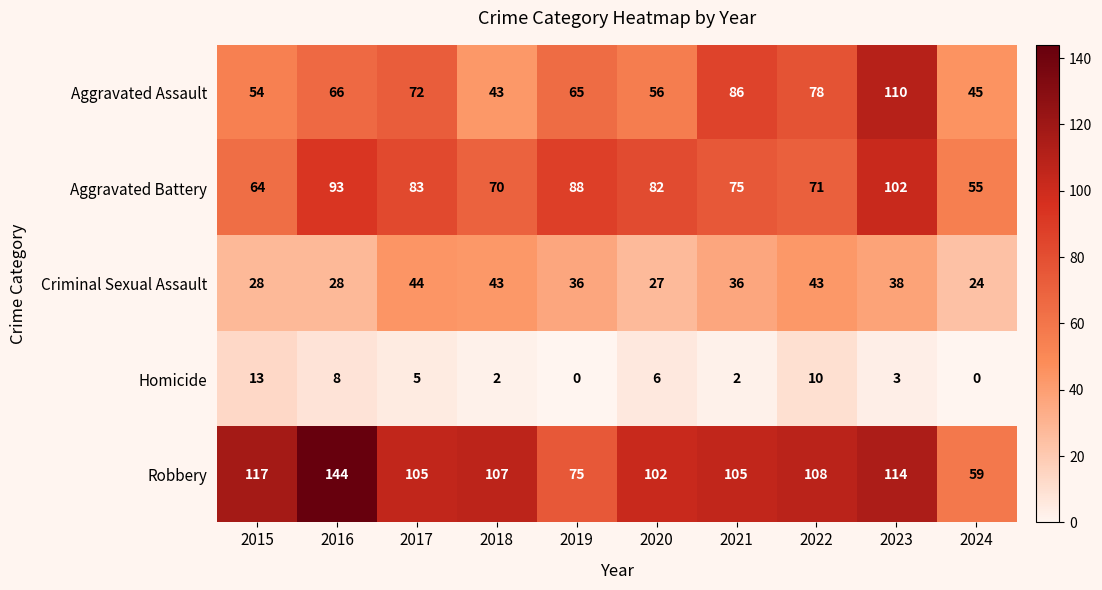

What is the maximum value shown in the chart?

144